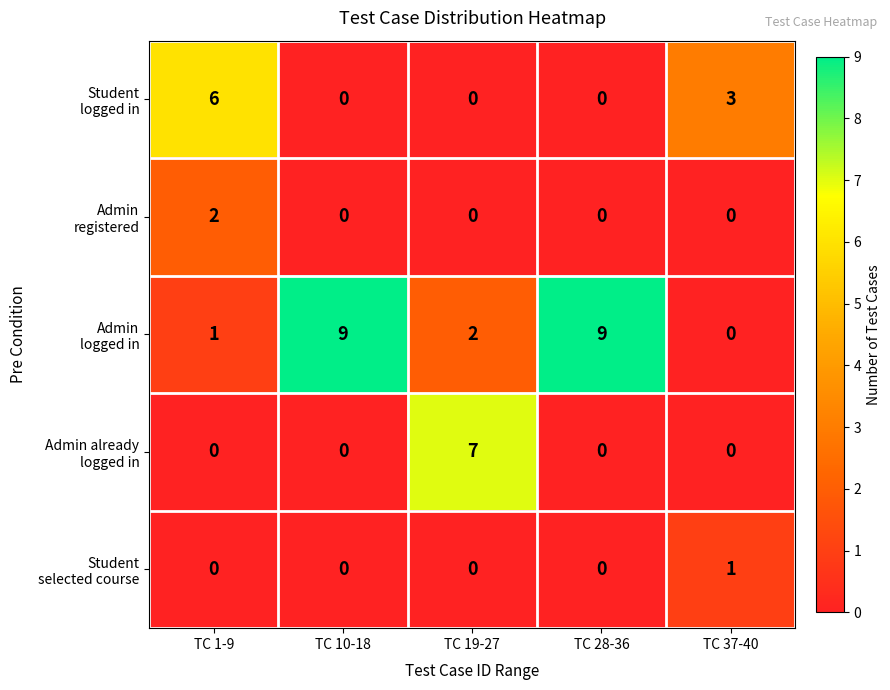

What is the difference between the highest and lowest values at TC 19-27?

7